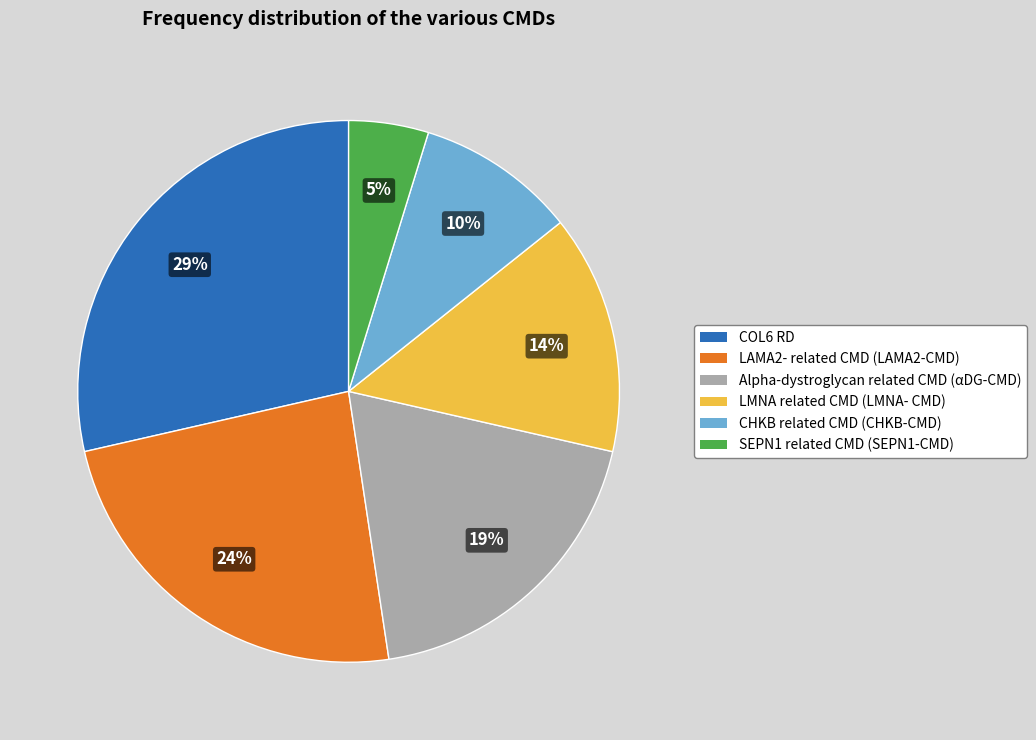

Is there a majority slice in this chart?

No